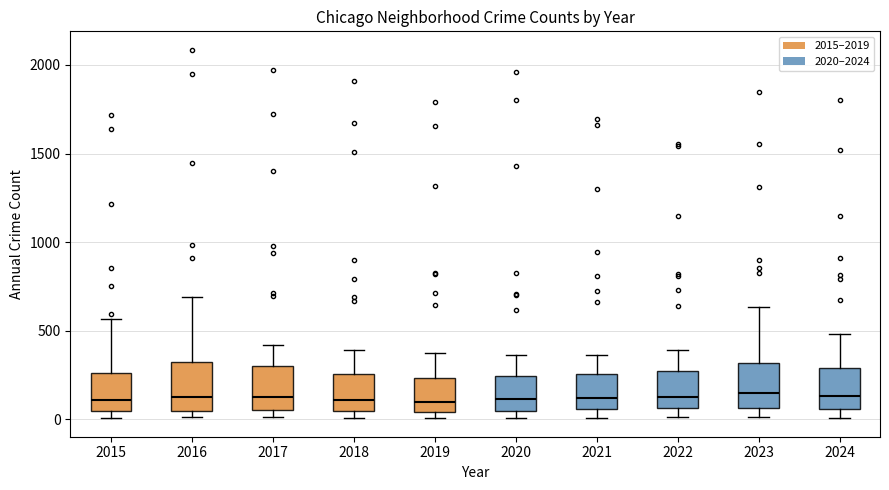

Reading left to right, read every box against the y-axis: the position of its median line, the range the box covers, and the ends of its whiskers. The values are not printed on the chart, so give them approximately, as read against the axis.

2015: median 100, box 50 to 250, whiskers 0 to 550
2016: median 150, box 50 to 300, whiskers 0 to 700
2017: median 100, box 50 to 300, whiskers 0 to 400
2018: median 100, box 50 to 250, whiskers 0 to 400
2019: median 100, box 50 to 250, whiskers 0 to 400
2020: median 100, box 50 to 250, whiskers 0 to 350
2021: median 100, box 50 to 250, whiskers 0 to 350
2022: median 100, box 50 to 250, whiskers 0 to 400
2023: median 150, box 50 to 300, whiskers 0 to 650
2024: median 150, box 50 to 300, whiskers 0 to 500